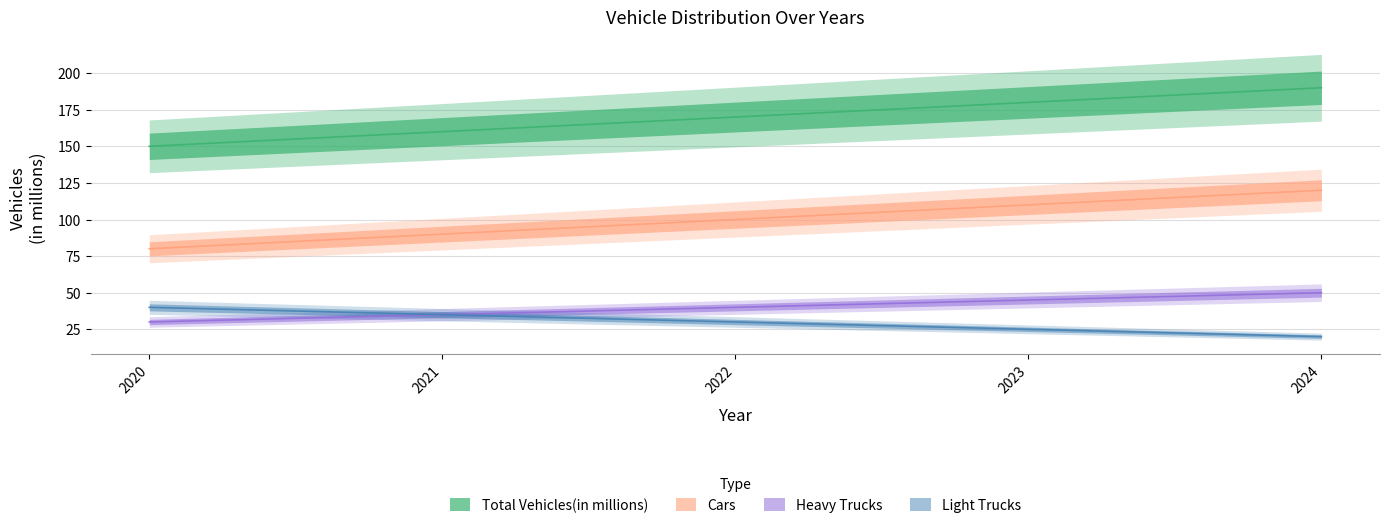

At which category is the sum across all series the highest?

2024